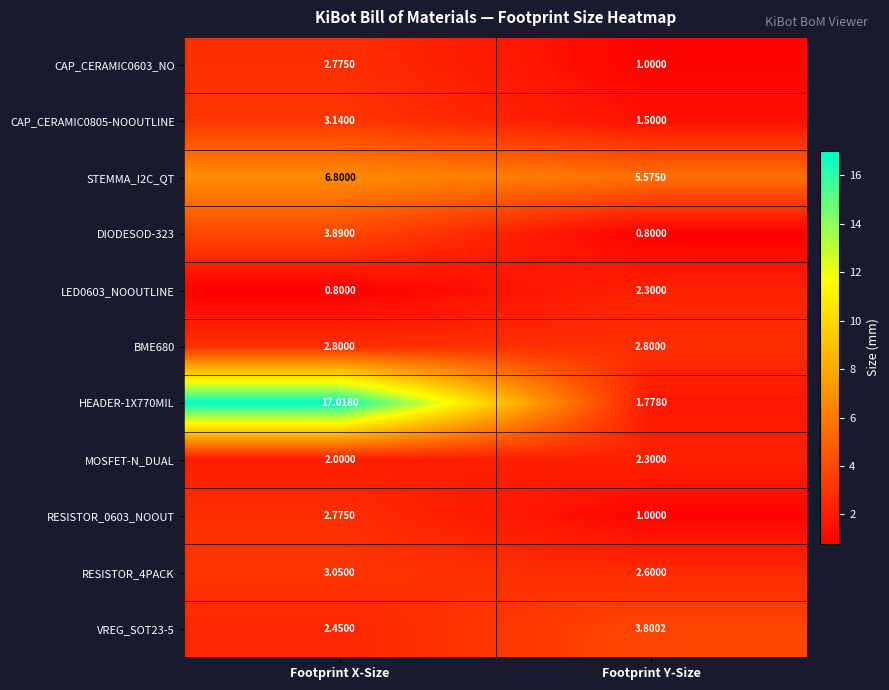

At which label does VREG_SOT23-5 first exceed 3?

Footprint Y-Size